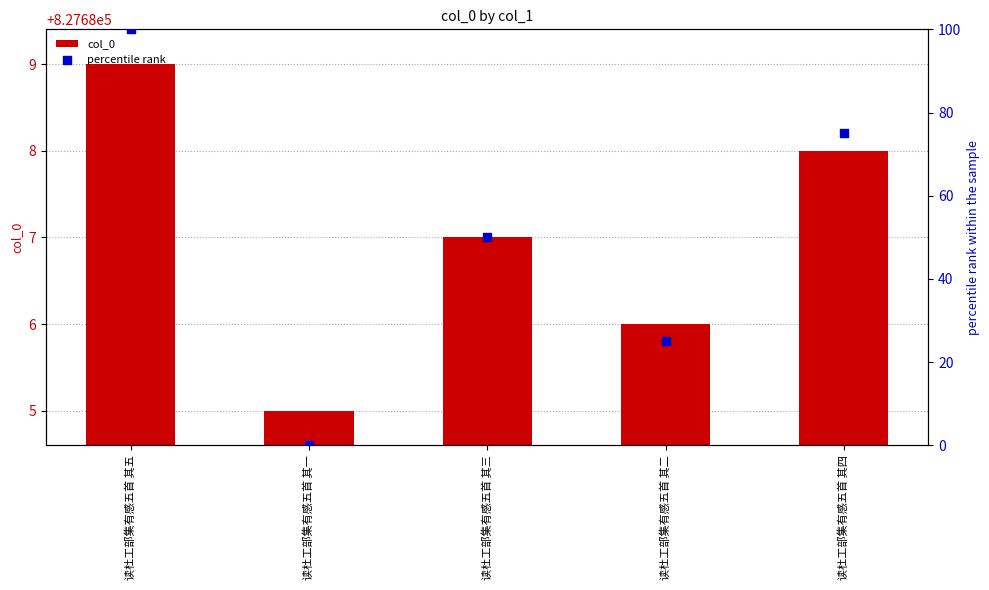

Which series has the largest Y range (max minus min)?

percentile rank